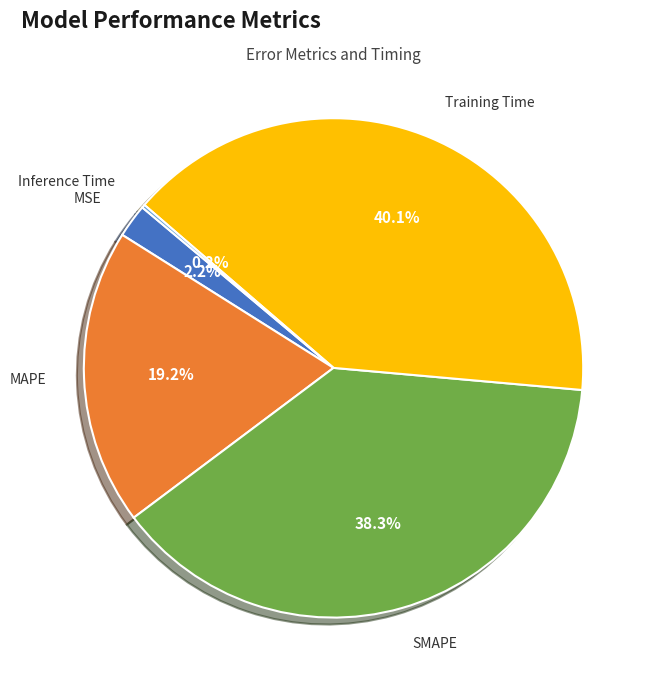

Is there any slice that represents more than half of the pie?

No